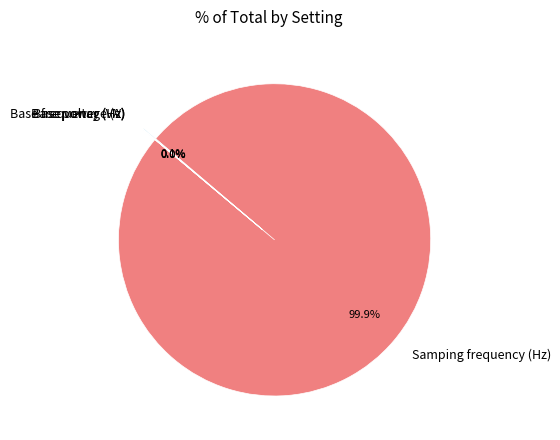

Rank the categories by value from highest to lowest.

Samping frequency (Hz), Base frequency (Hz), Base power (VA), Base voltage (V)